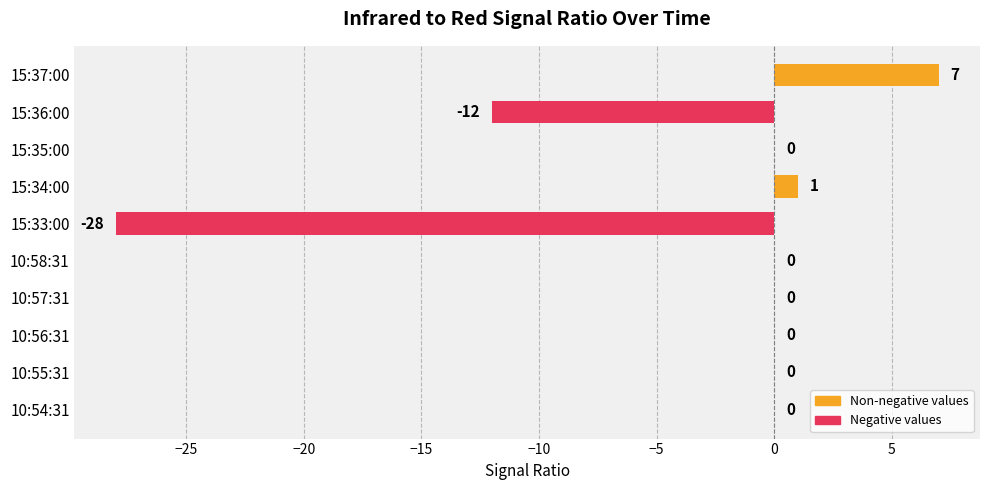

At which category does the chart reach its peak across all series?

15:37:00